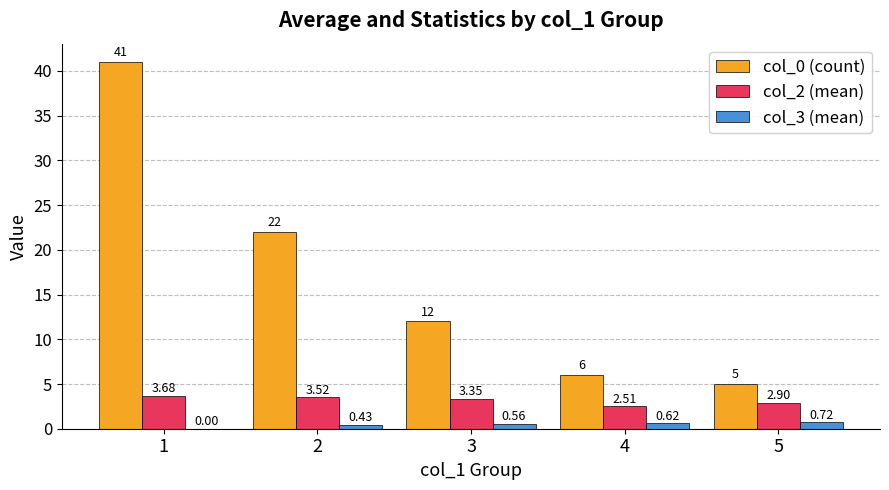

Which series has the largest total across all categories?

col_0 (count)